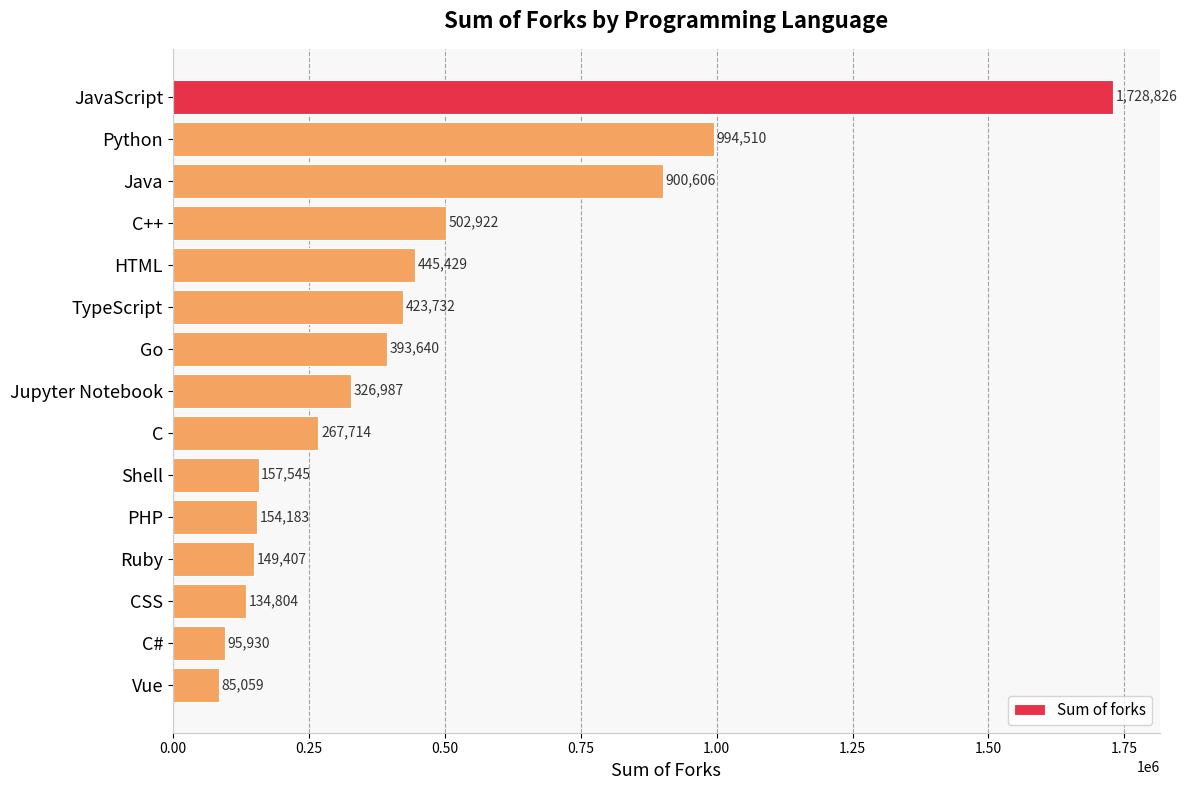

Which has a higher value, Java or C++?

Java